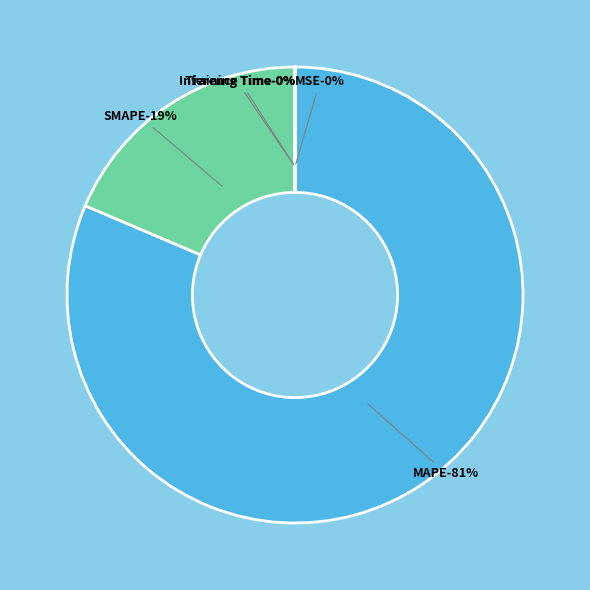

What is the largest slice in the pie chart?

MAPE